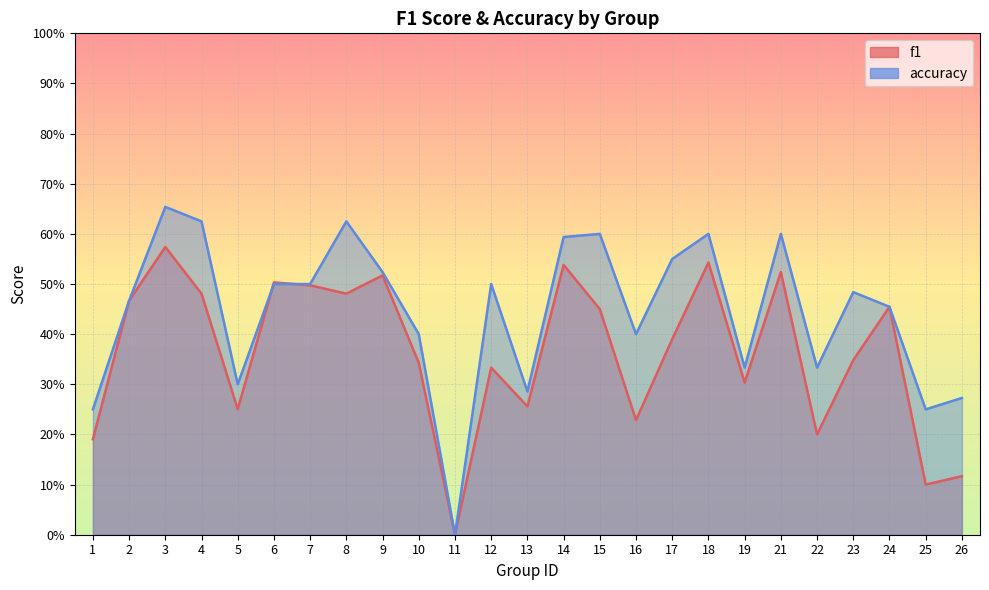

What is the value of the accuracy point at the 8th from the left?

0.6